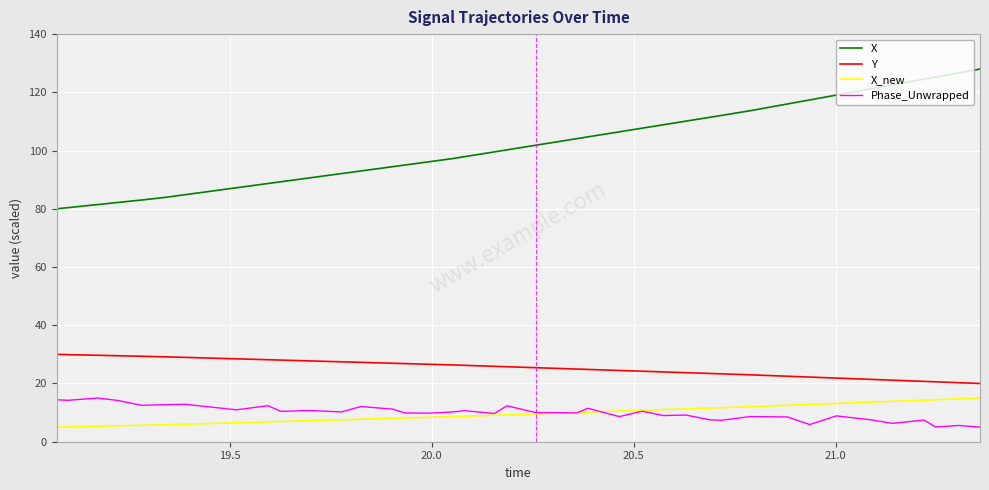

True or false: Y and X_new intersect in this chart.

False